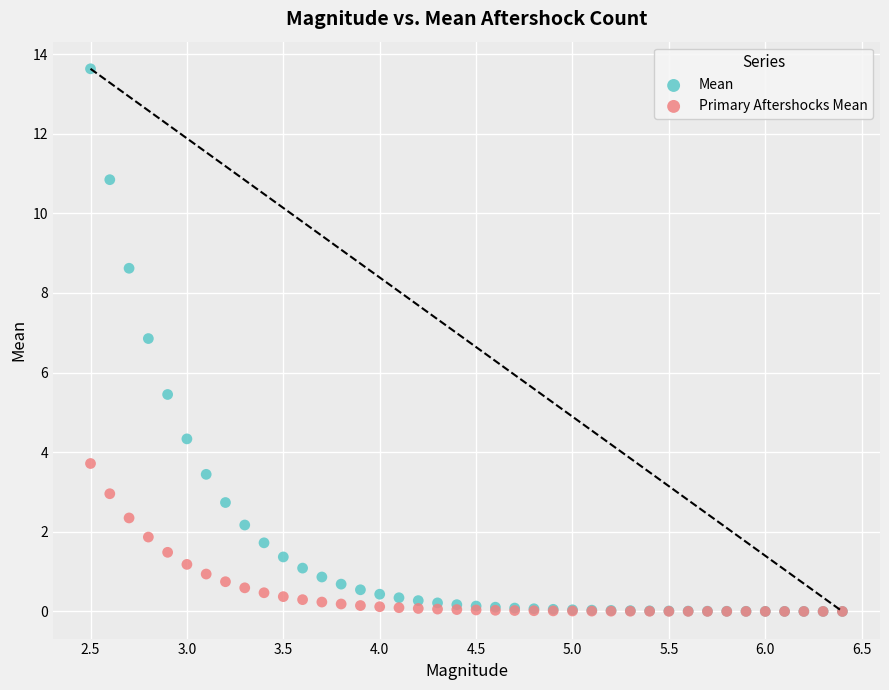

Which series contains the highest Y value?

Mean